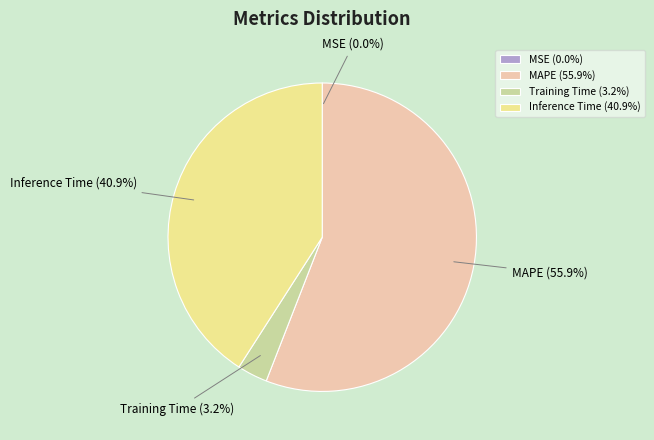

Do Inference Time (40.9%) and MAPE (55.9%) together represent more than half of the pie?

Yes